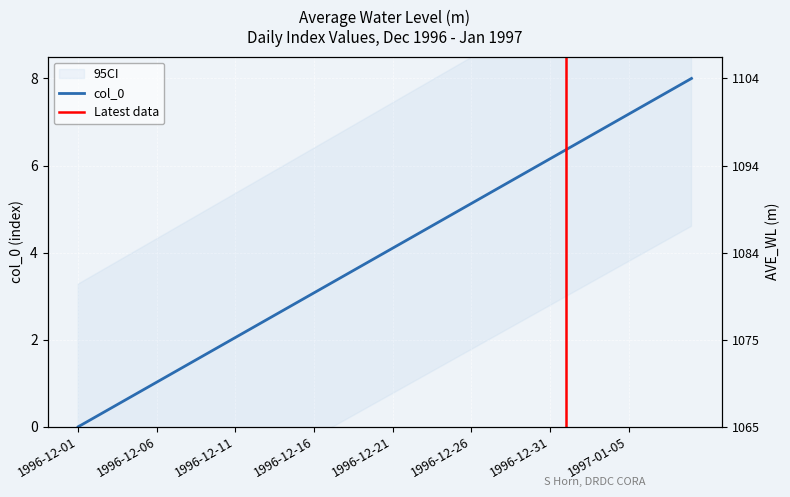

Is this an area chart (filled region under the line)?

No